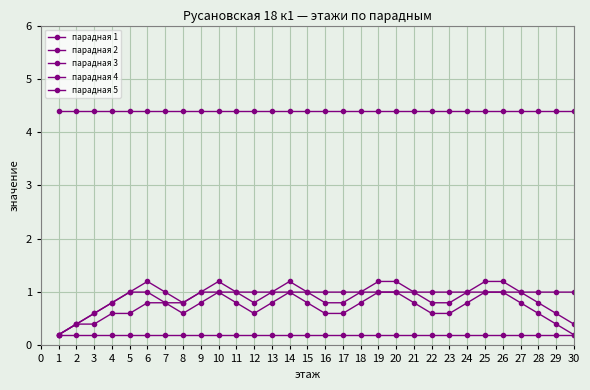

What is the sum of all парадная 2 values?

6.0